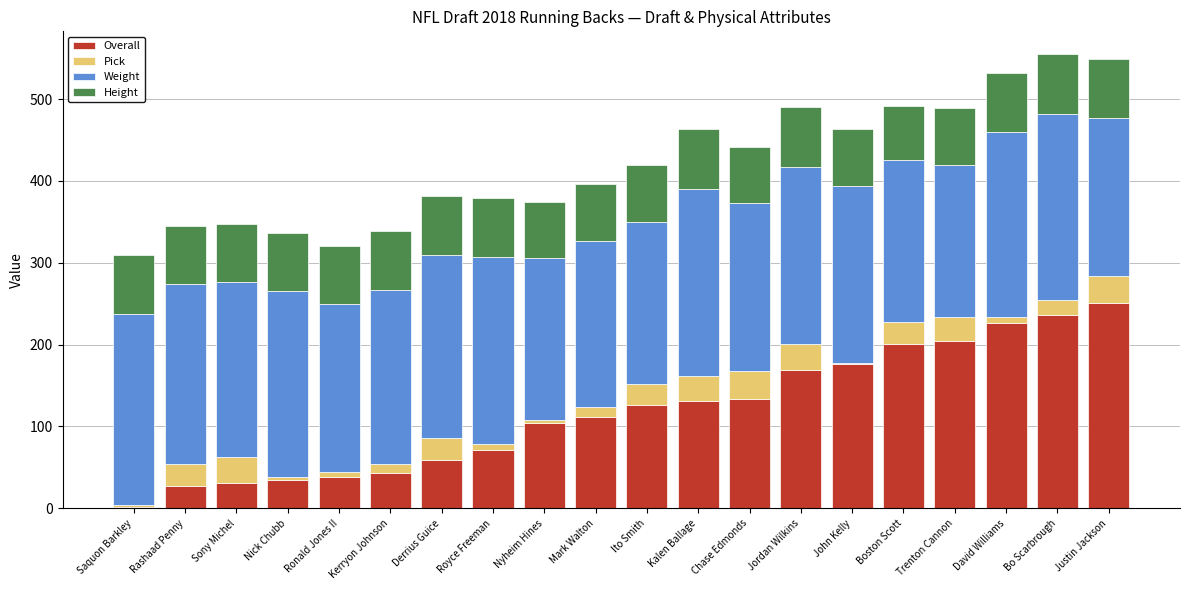

What is the difference between the maximum and minimum values in the Overall series?

249